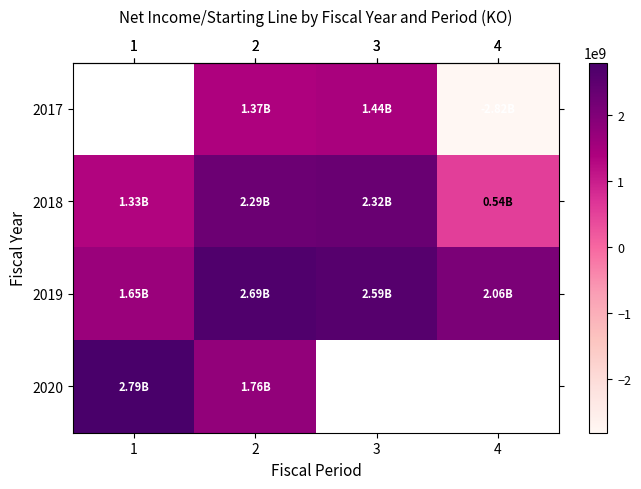

True or false: row_2 has a value of 1219148608.2 at 4.

False